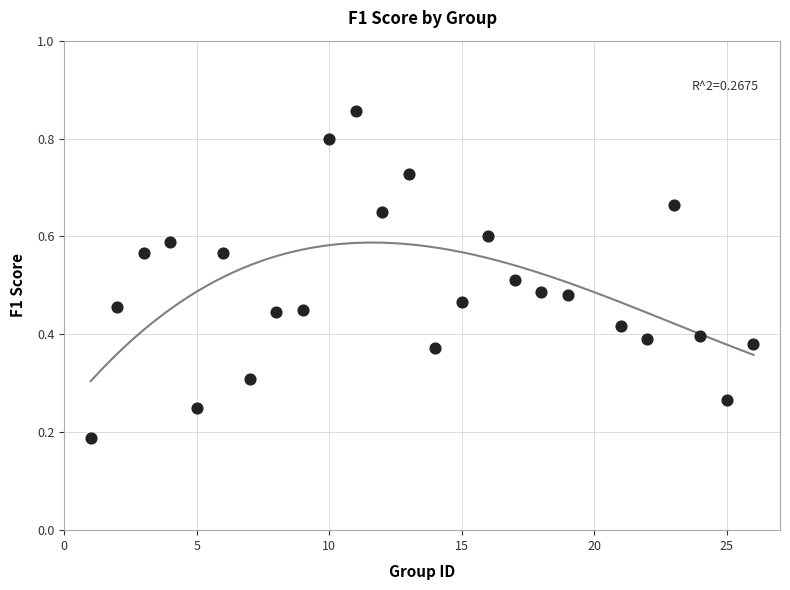

What is the range of X values (max minus min)?

25.0